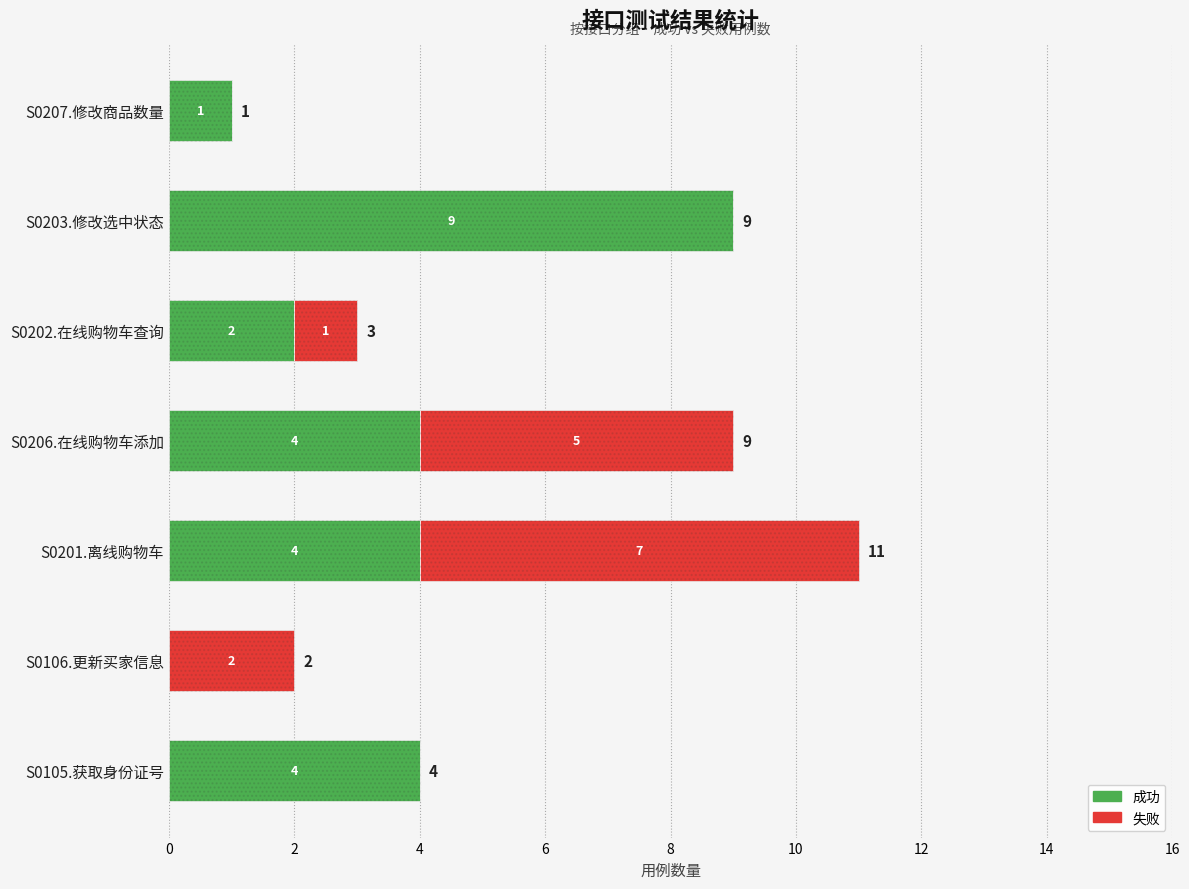

List the series in order of their peak value, highest first.

成功, 失败